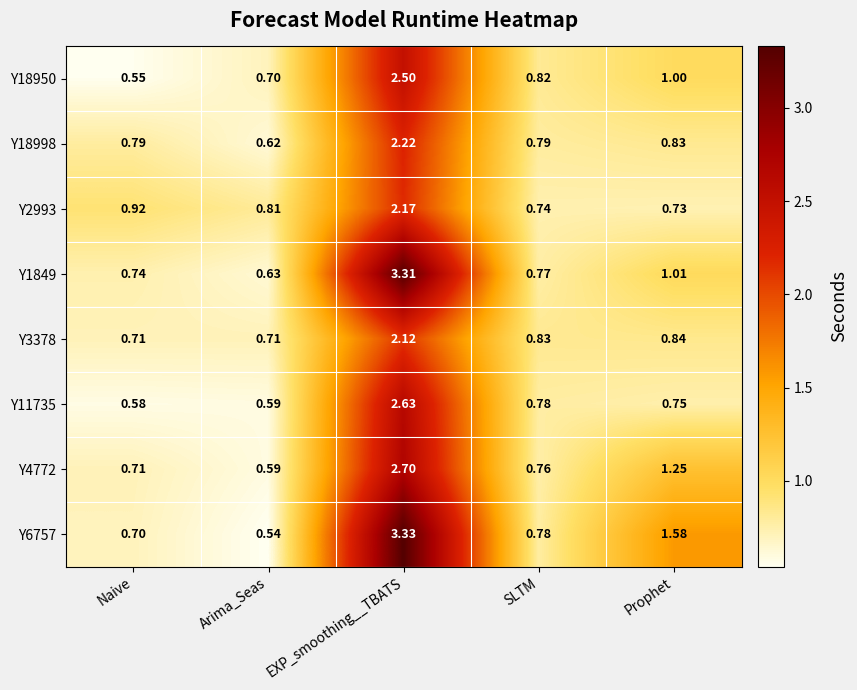

At which label does Y2993 reach its peak?

EXP_smoothing__TBATS